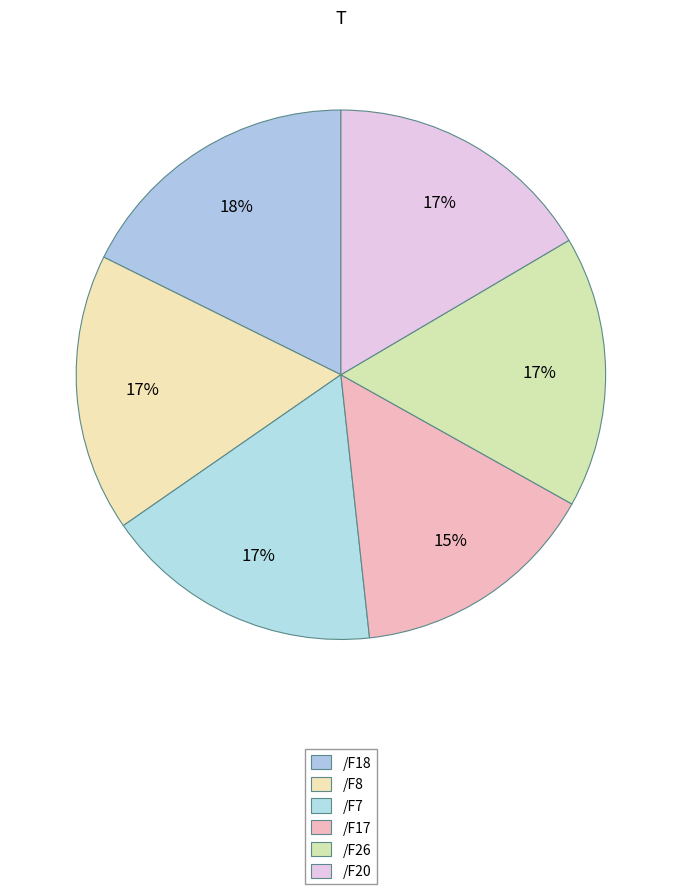

To the nearest percent, what percentage of the pie is /F17?

15%